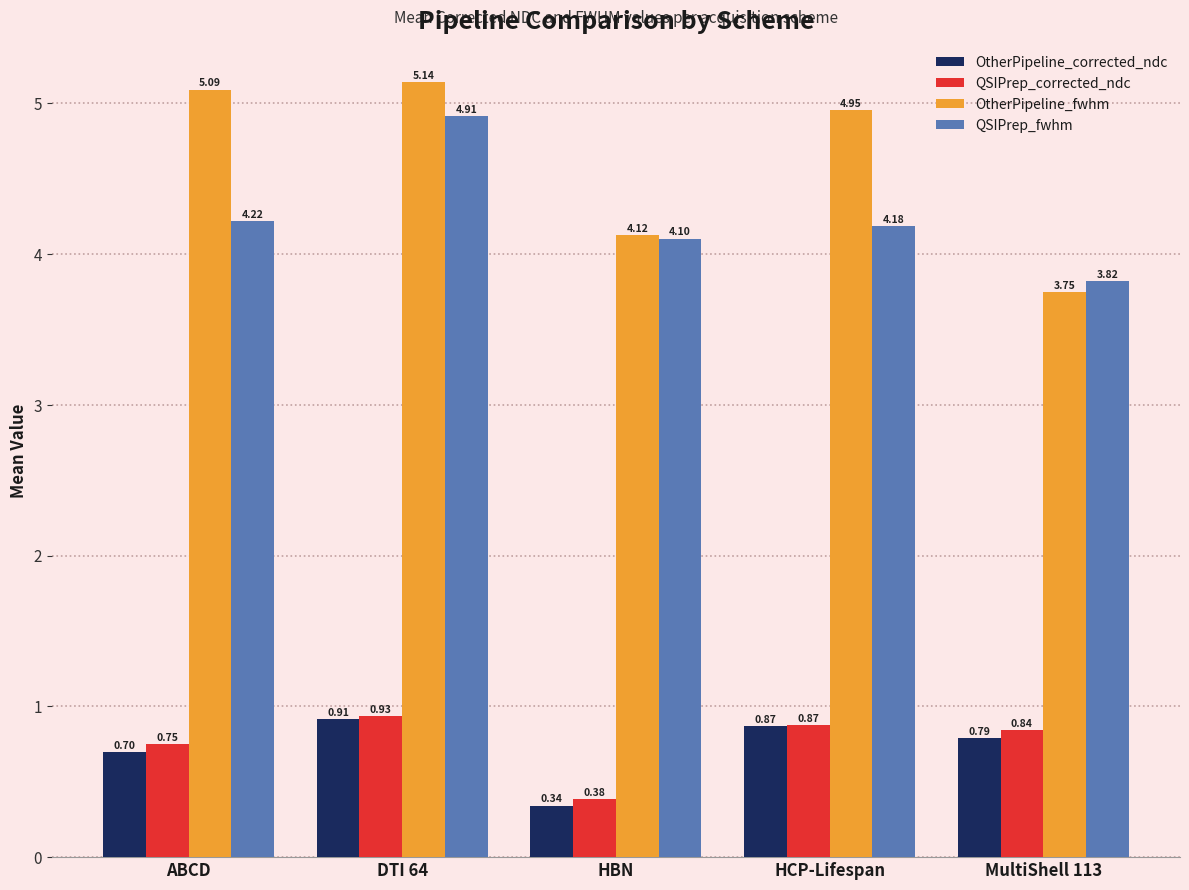

At which label does OtherPipeline_fwhm reach its peak?

DTI 64